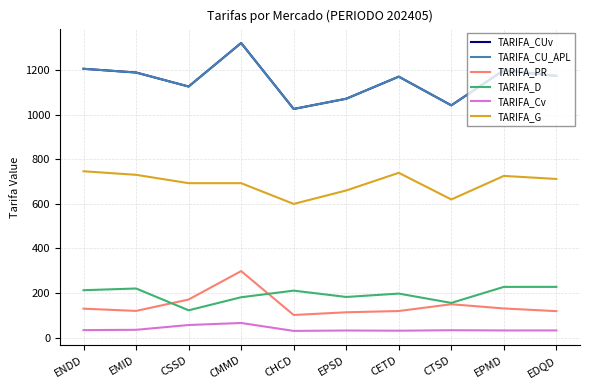

Does the chart display data point markers on the line(s)?

No